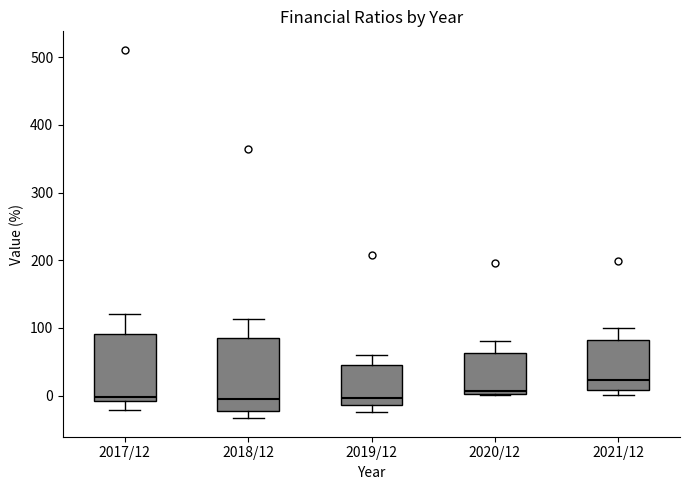

Reading left to right, read every box against the y-axis: the position of its median line, the range the box covers, and the ends of its whiskers. The values are not printed on the chart, so give them approximately, as read against the axis.

2017/12: median 0, box -10 to 90, whiskers -20 to 120
2018/12: median 0, box -20 to 80, whiskers -30 to 110
2019/12: median 0, box -10 to 50, whiskers -20 to 60
2020/12: median 10, box 0 to 60, whiskers 0 to 80
2021/12: median 20, box 10 to 80, whiskers 0 to 100